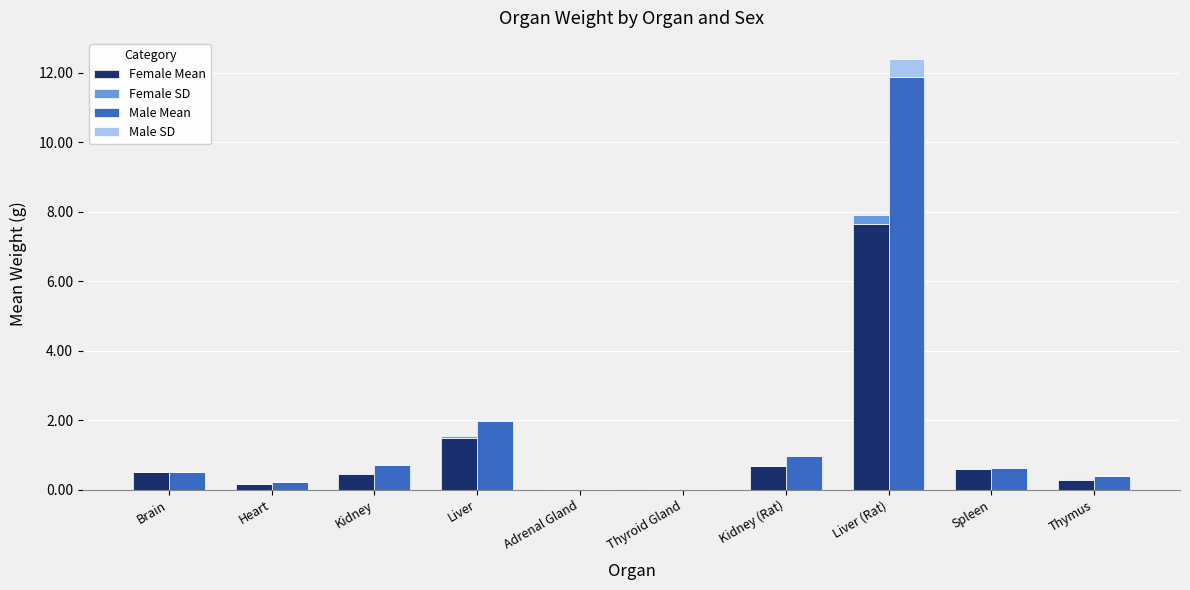

What is the maximum value for Male SD?

0.5